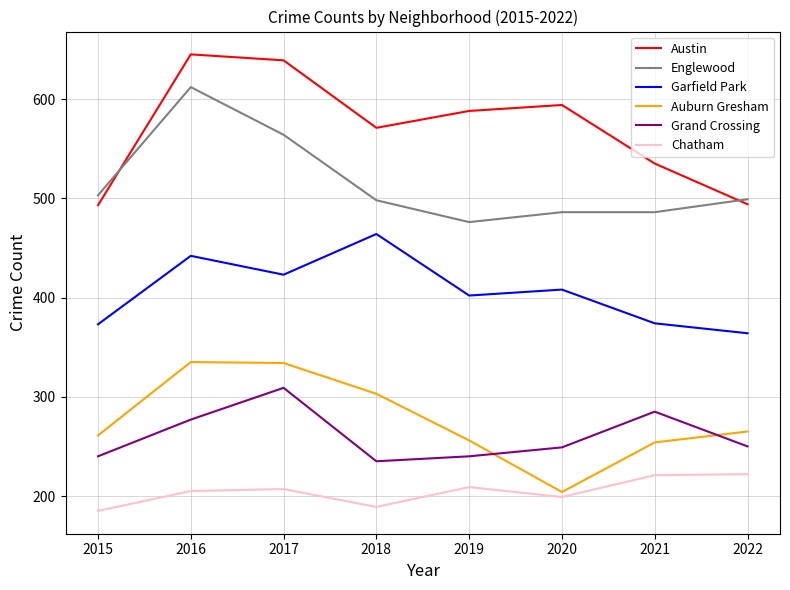

Where is the first local maximum for Garfield Park?

2016